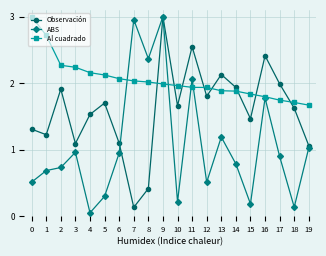

At which label does Observación reach its minimum?

7